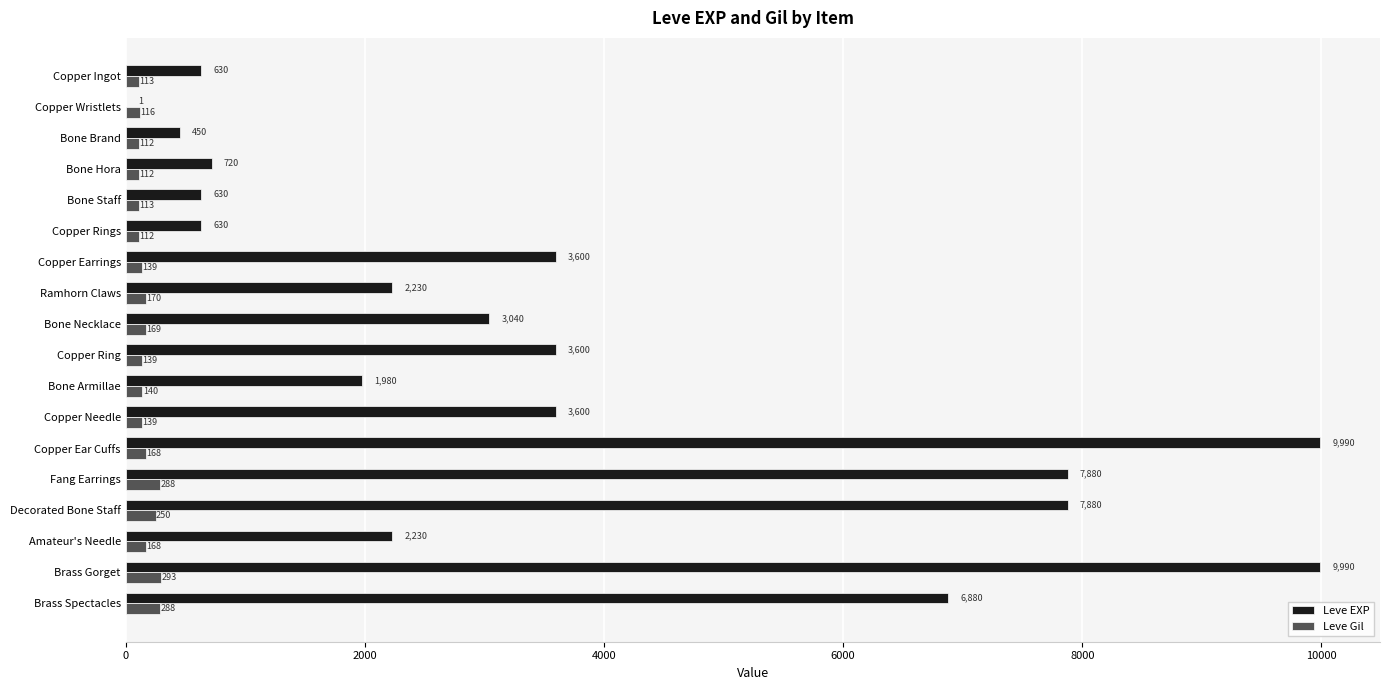

Between Copper Ring and Bone Armillae, which series saw the biggest shift?

Leve EXP